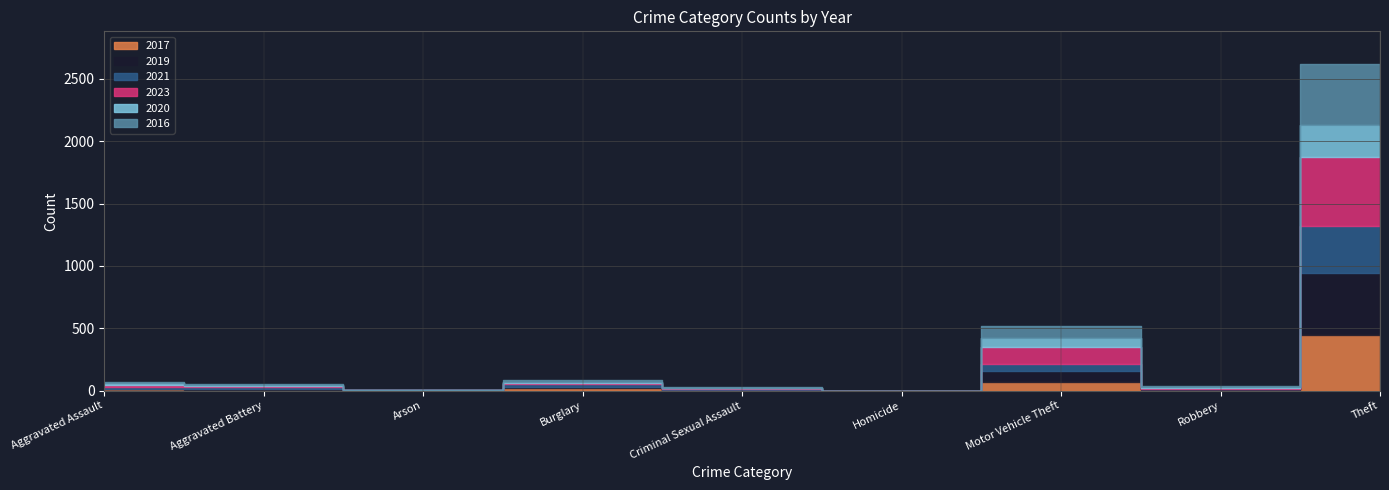

Rank the series at Motor Vehicle Theft from highest to lowest value.

2023, 2016, 2019, 2020, 2017, 2021